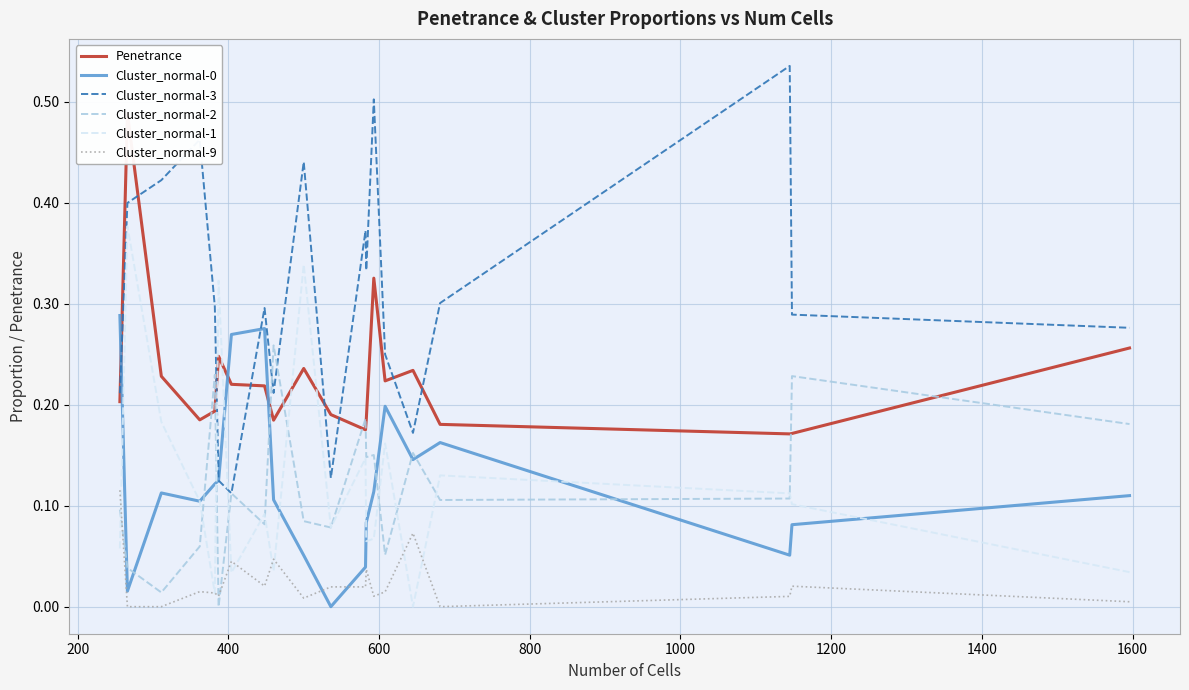

Is the value of Cluster_normal-9 at 17 greater than the value of Cluster_normal-3 at 1600?

No